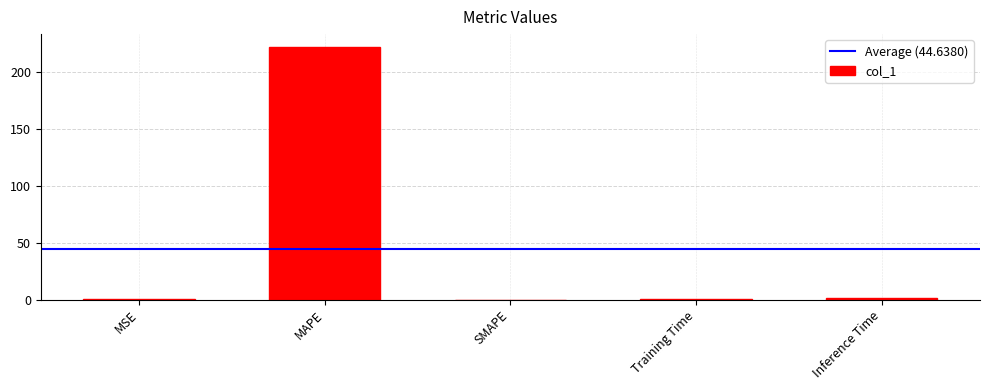

Which has a higher value, MAPE or SMAPE?

MAPE